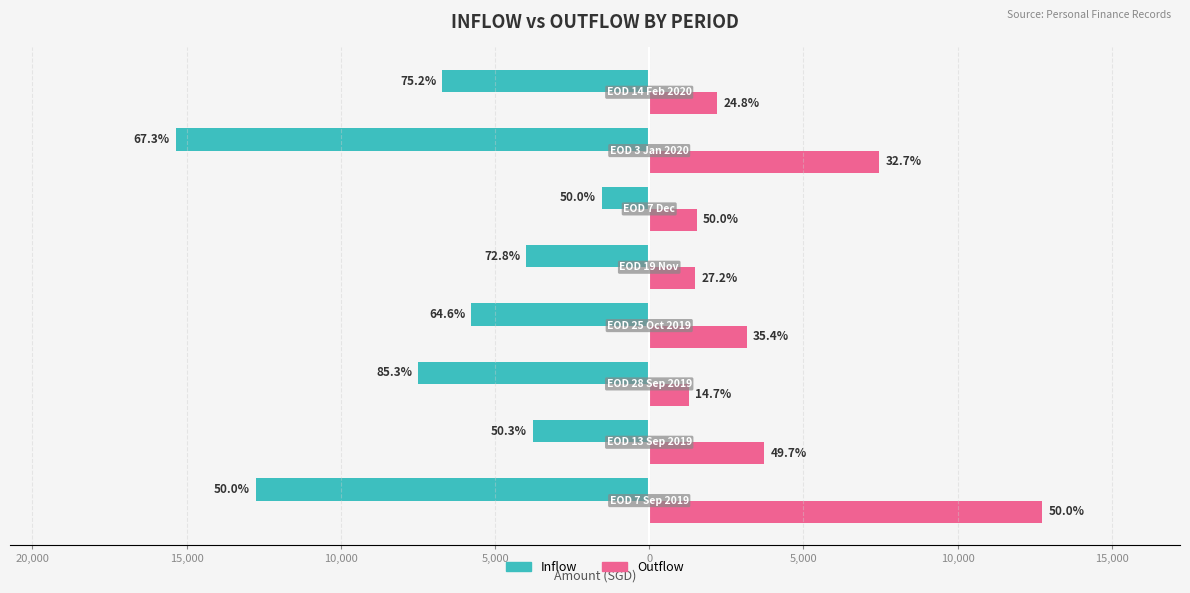

Rank the series by their average value, from lowest to highest.

Inflow, Outflow